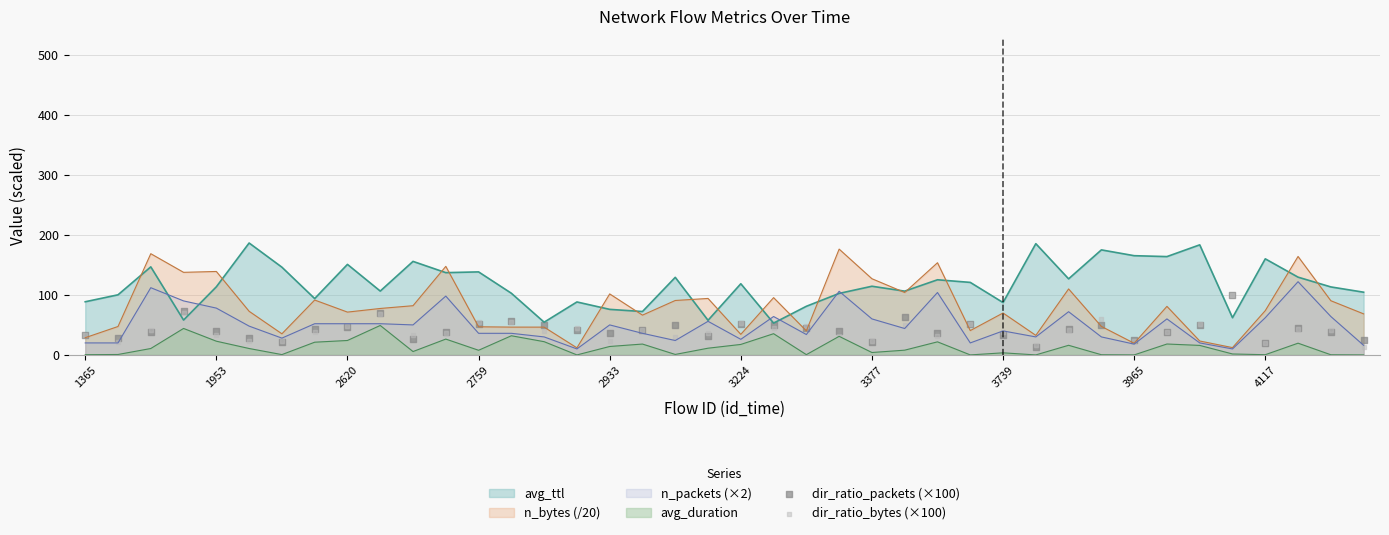

What is the minimum value for avg_ttl?

53.0